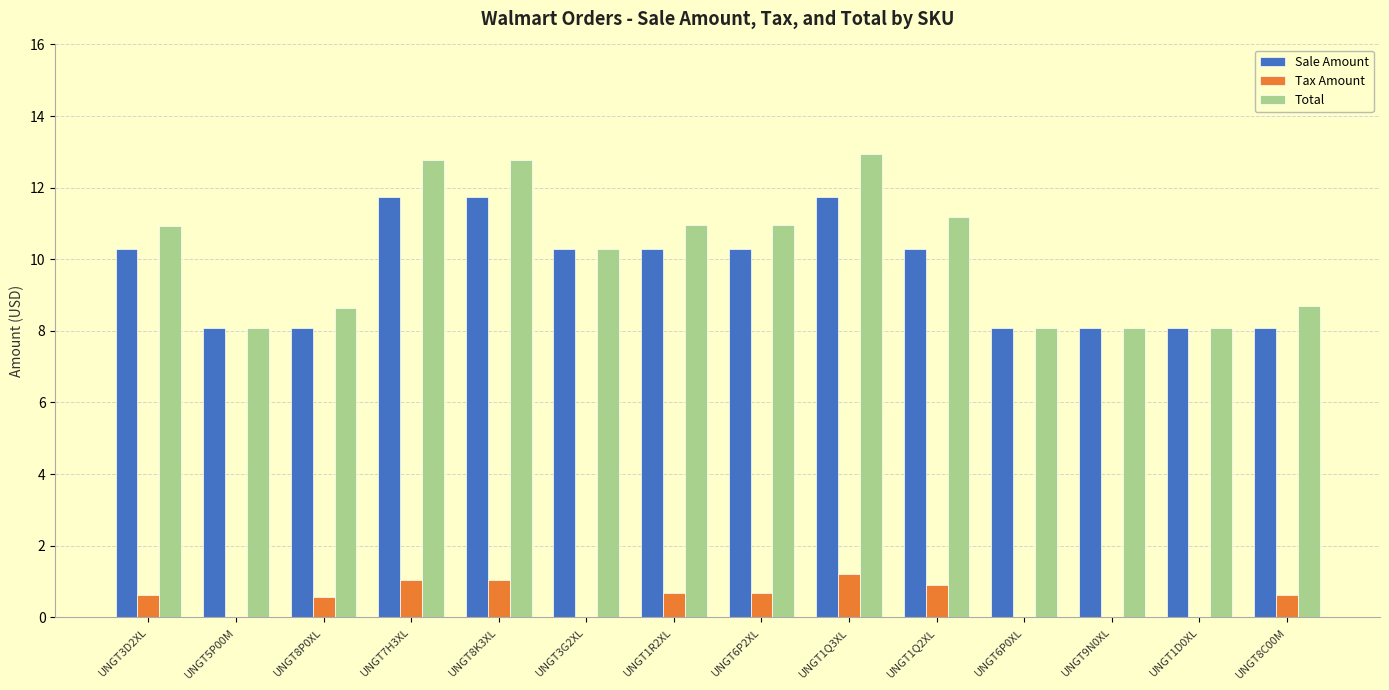

True or false: Total has a value of 3.3 at UNGT1Q2XL.

False